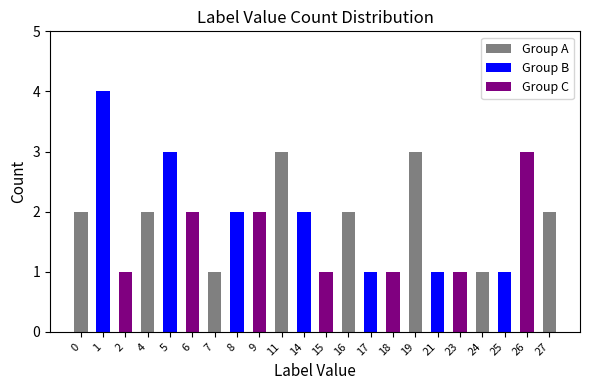

What is the value of the 9th bar from the left?

2